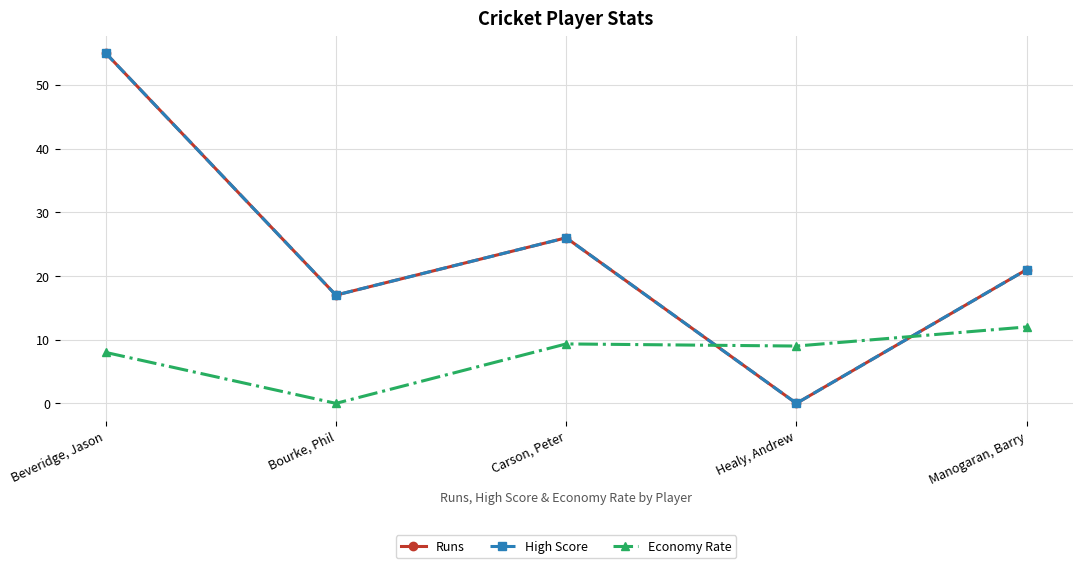

True or false: High Score has more than 2 interior local peaks.

False